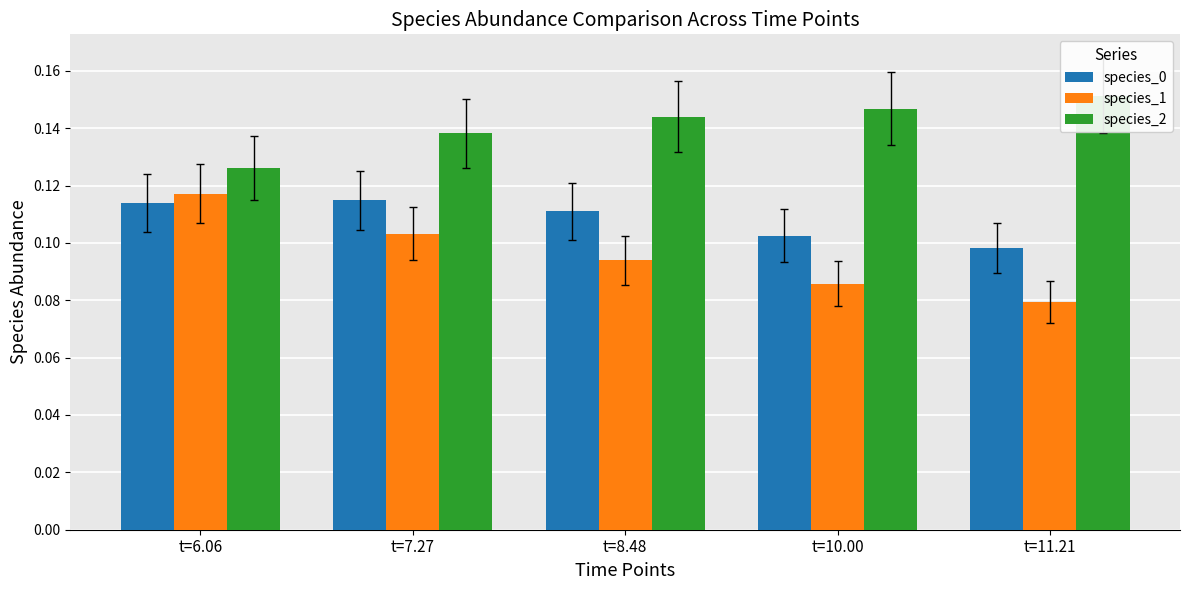

Reading left to right, what are all the values shown in this chart?

species_0: 0.1	0.1	0.1	0.1	0.1
species_1: 0.1	0.1	0.1	0.1	0.1
species_2: 0.1	0.1	0.1	0.1	0.2